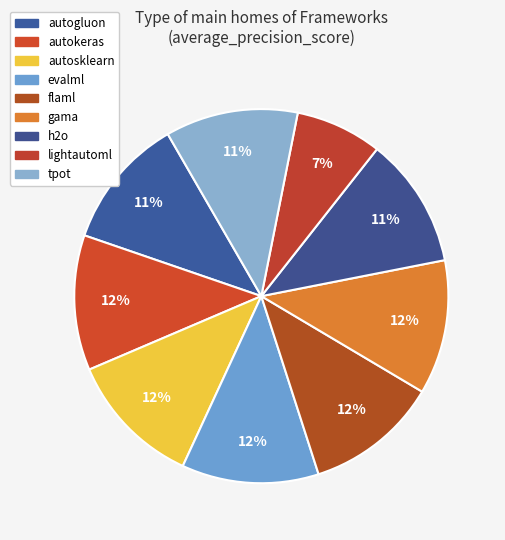

The h2o slice represents 11% of the pie. True or false?

True